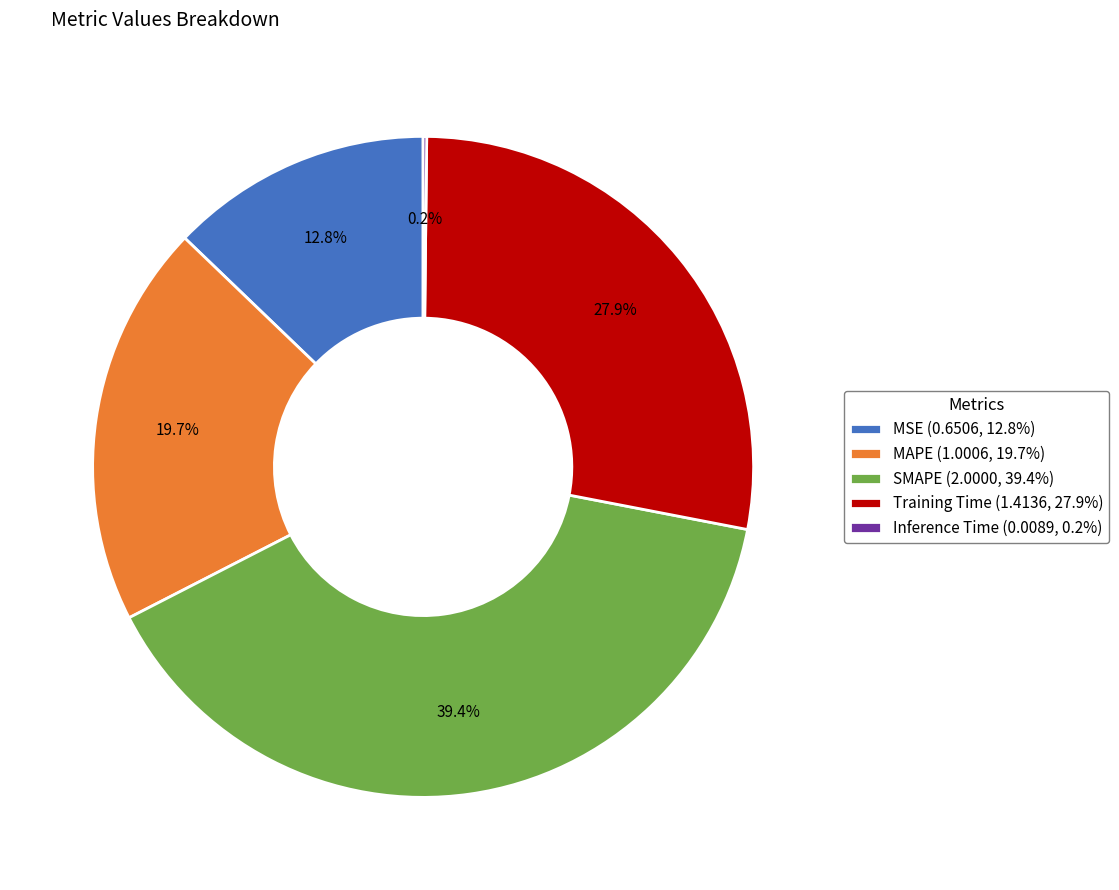

What percentage is the Training Time slice, to the nearest percent?

28%